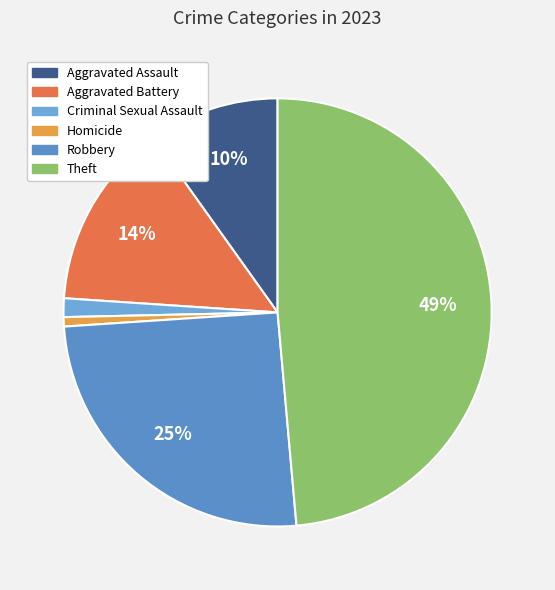

Is it true that Homicide is 1% of the pie?

True